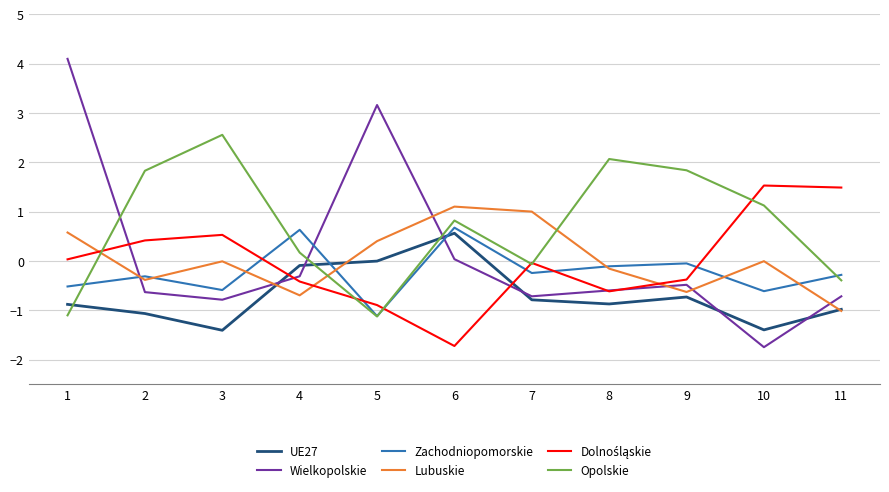

Read the Opolskie value at 1.

-1.1